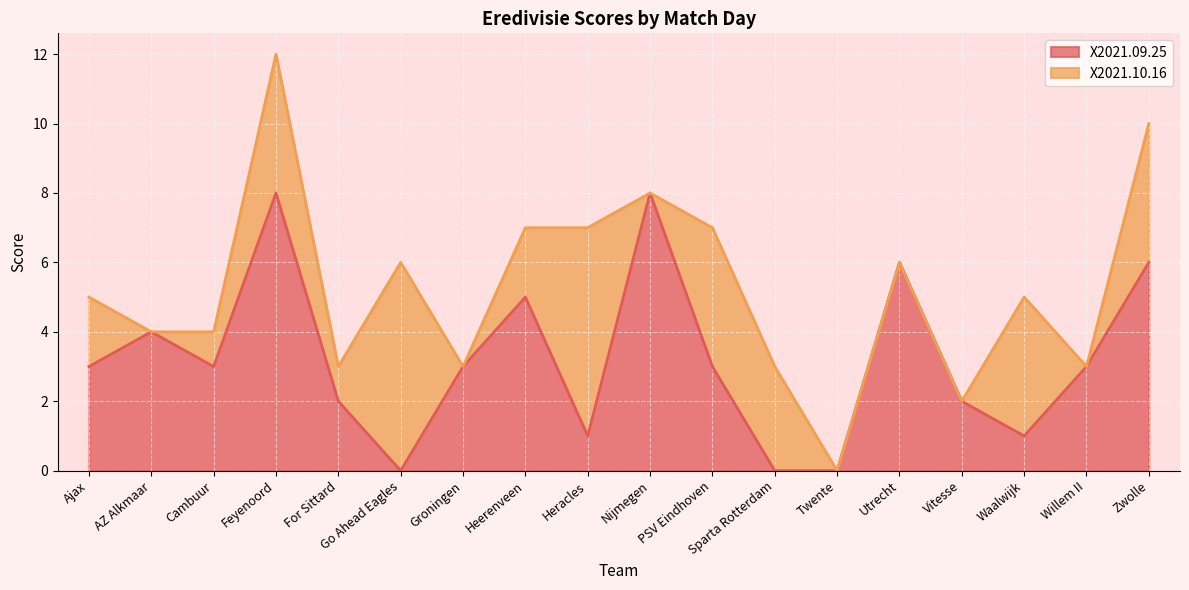

What is the value of the 18th point from the left?

6